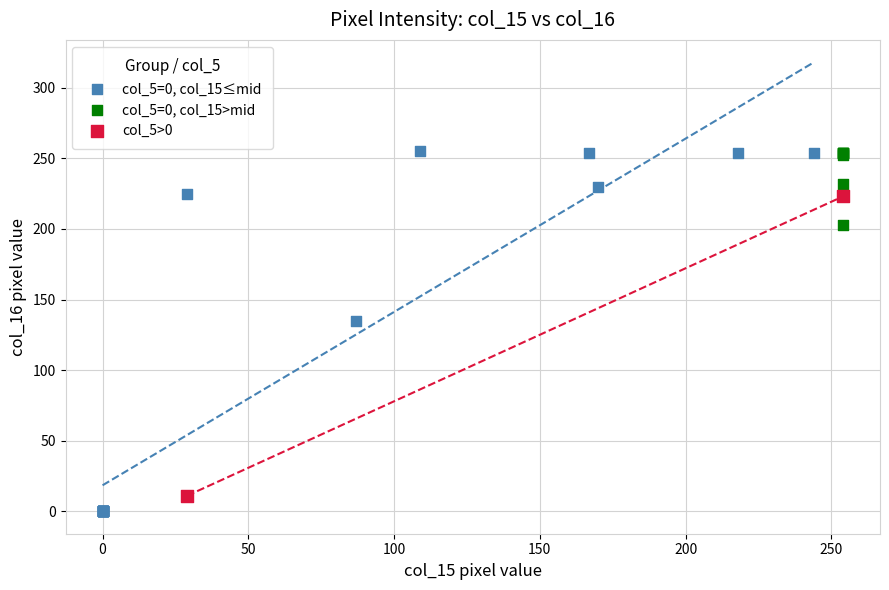

What are all the series names shown in the legend?

col_5=0, col_15≤mid, col_5=0, col_15>mid, col_5>0